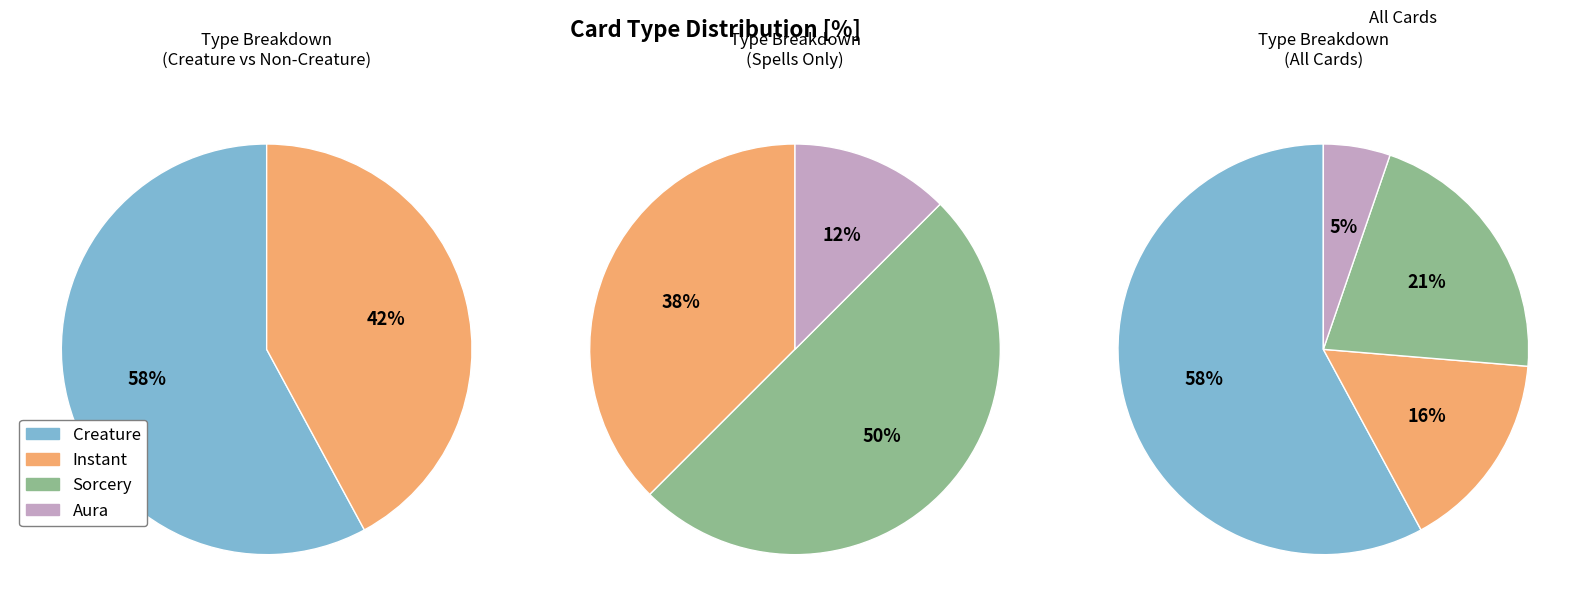

Which slice is the smallest?

Aura